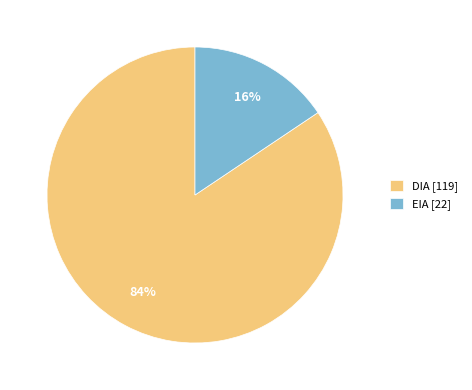

True or false: EIA accounts for 16% of the total.

True